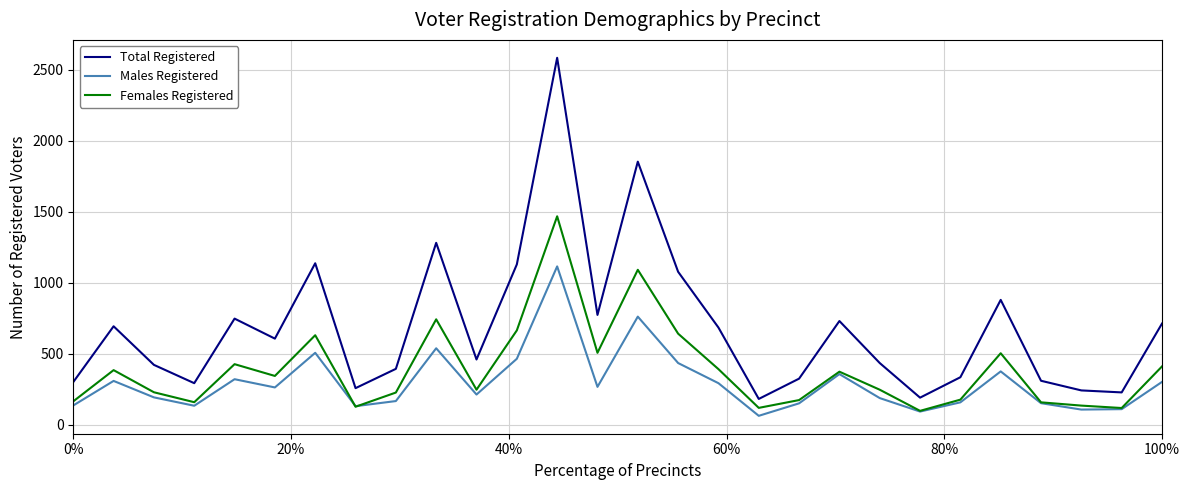

Which series has the largest total across all categories?

Total Registered